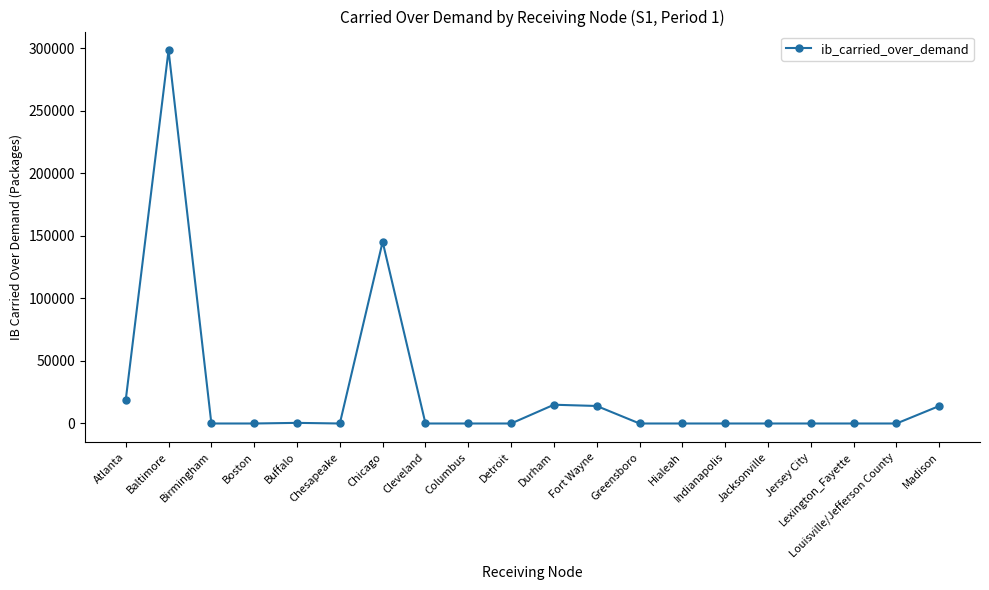

Where is the first local maximum?

Baltimore